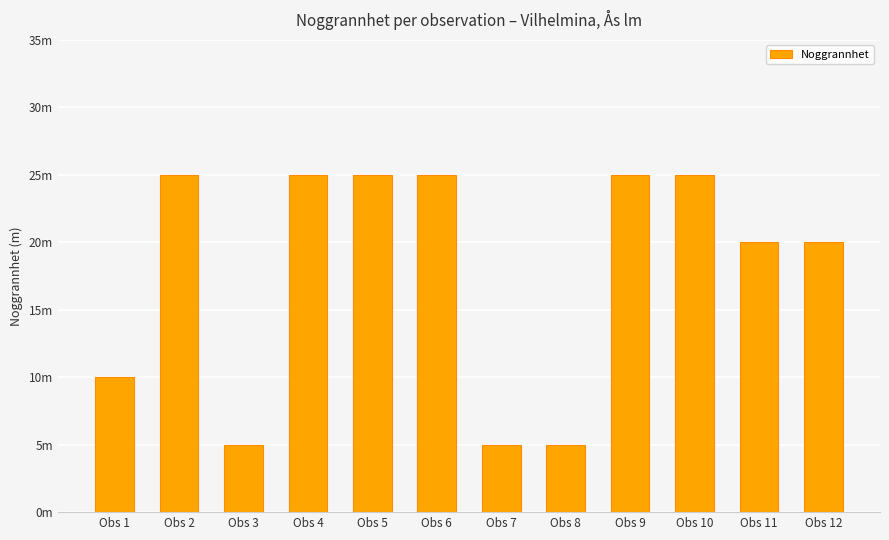

The chart shows a value of 35 at Obs 12. True or false?

False